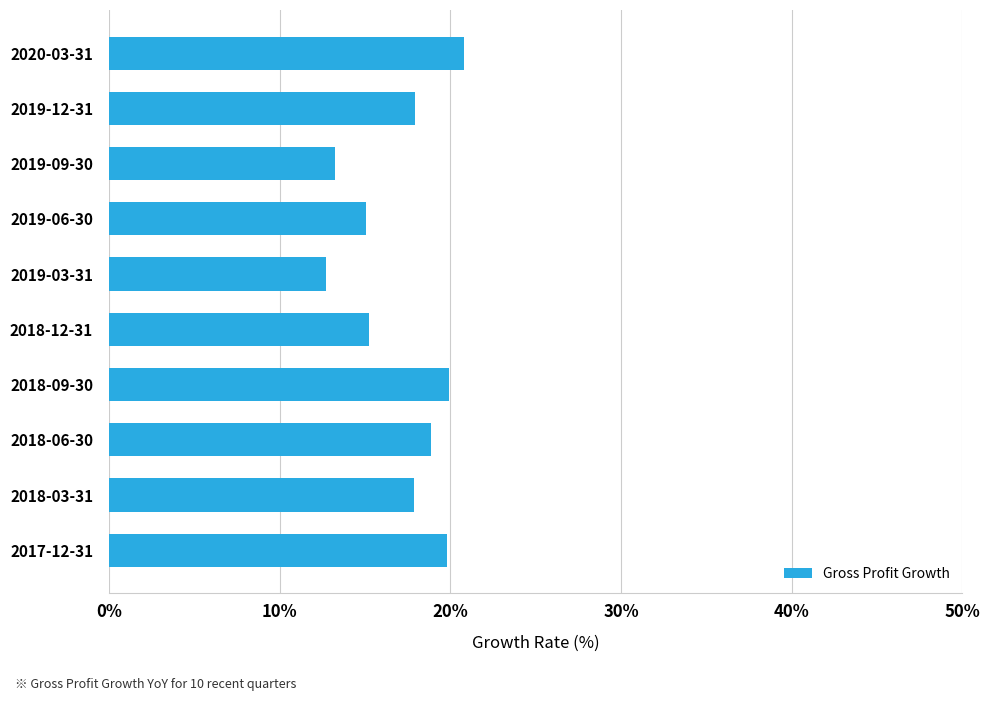

How many values are between 0 and 1?

10